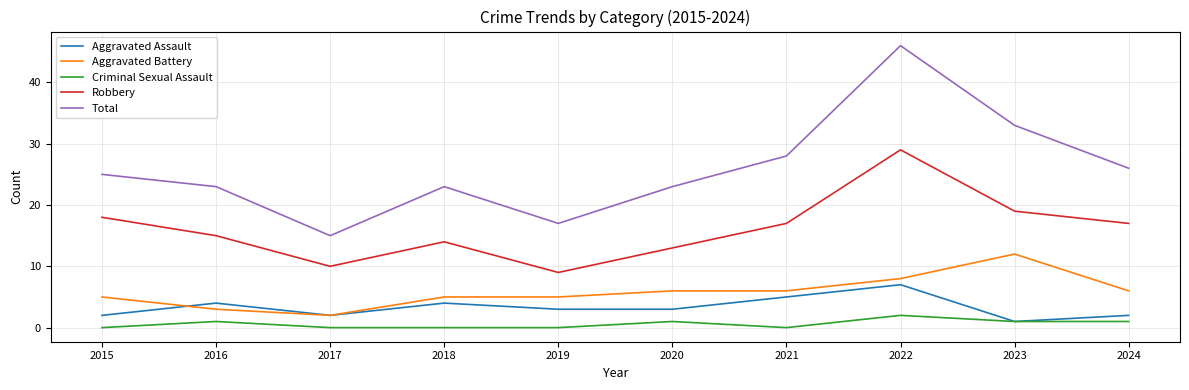

Which series changed the most between 2015 and 2016?

Robbery